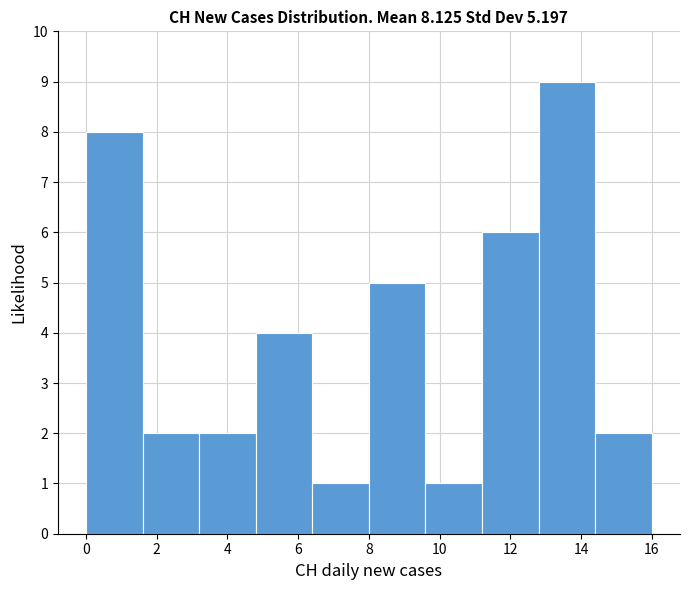

How tall is the bar that spans 9.6 to 11.2 on the x-axis? The values are not printed on the chart, so give them approximately, as read against the axis.

1